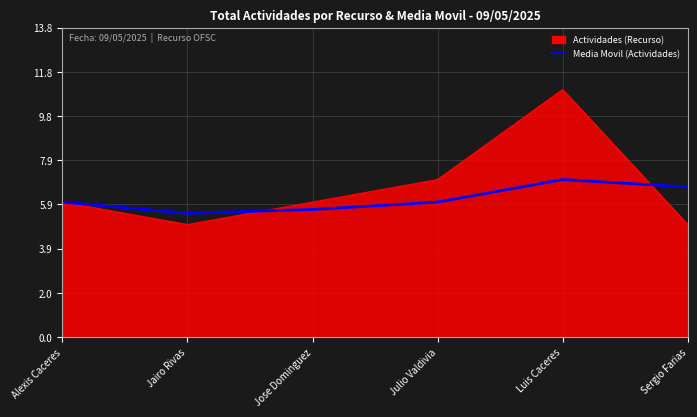

Which series has the largest total across all categories?

Actividades (Recurso)